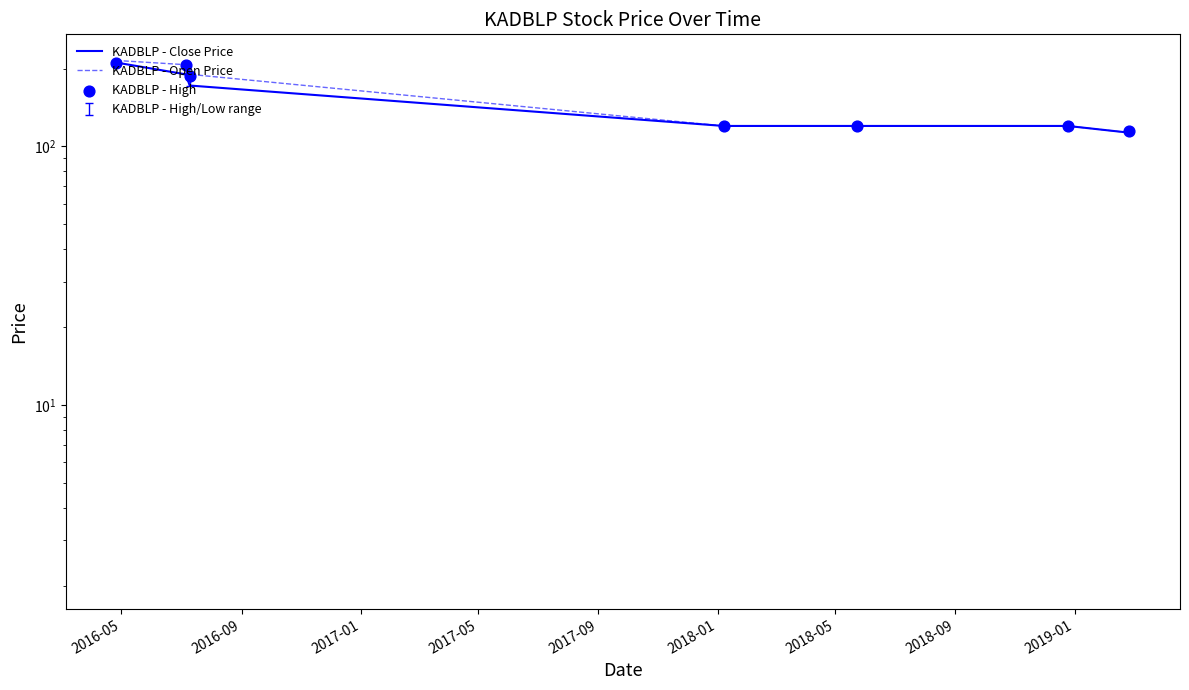

Which series reaches the minimum Y coordinate?

KADBLP - Close Price